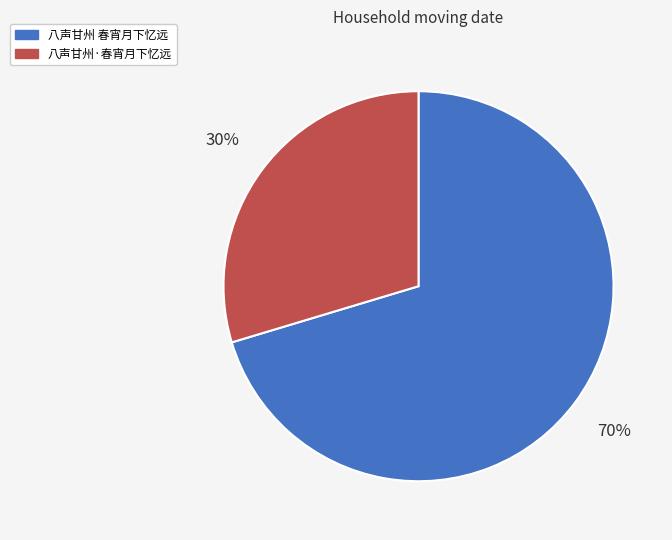

Between 八声甘州·春宵月下忆远 and 八声甘州 春宵月下忆远, which is larger?

八声甘州 春宵月下忆远